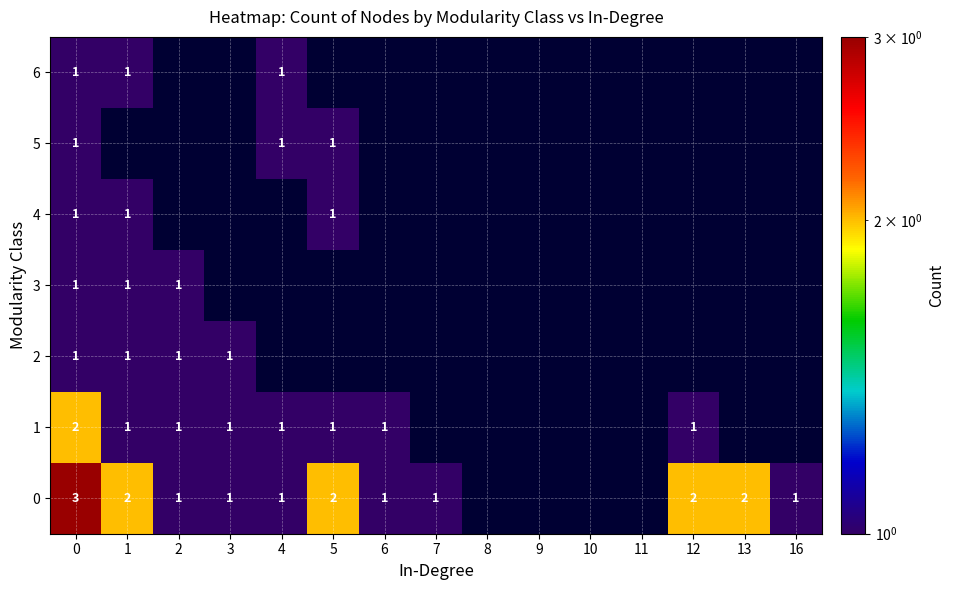

The value of 0 at 7 is 1. True or false?

True